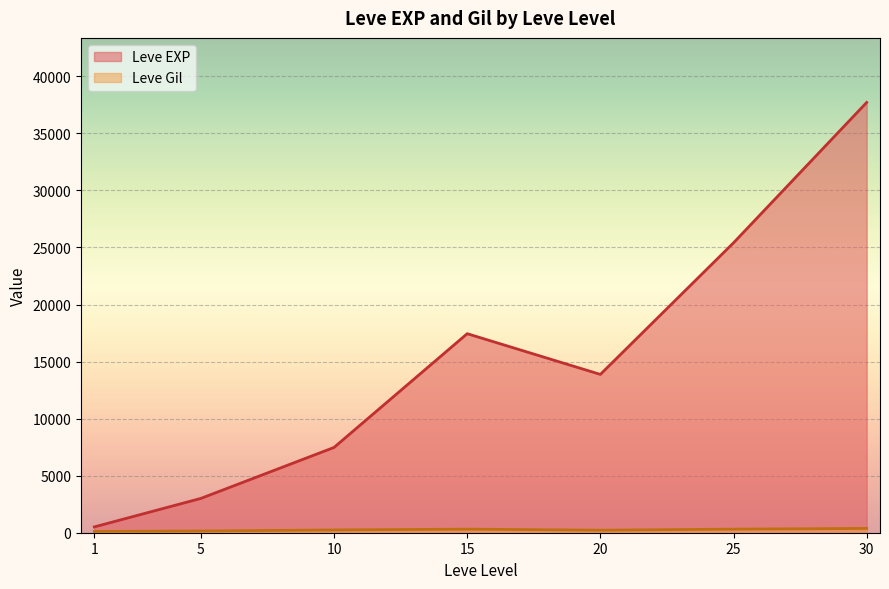

Rank the series by their average value, from highest to lowest.

Leve EXP, Leve Gil